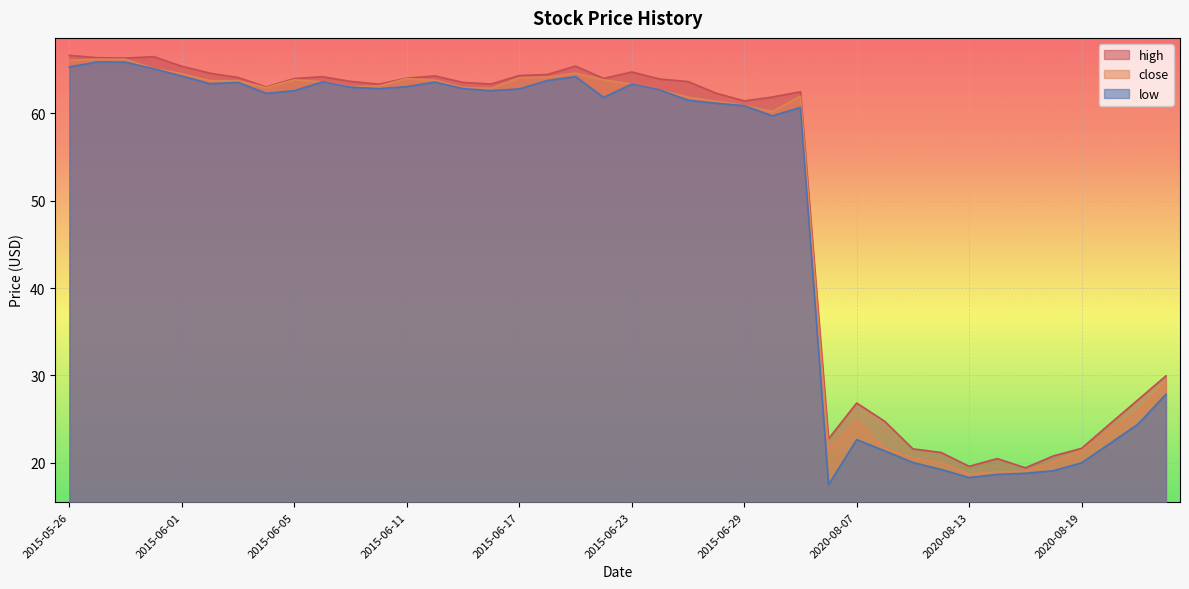

Is it true that high equals 90.5 at 2015-06-18?

False